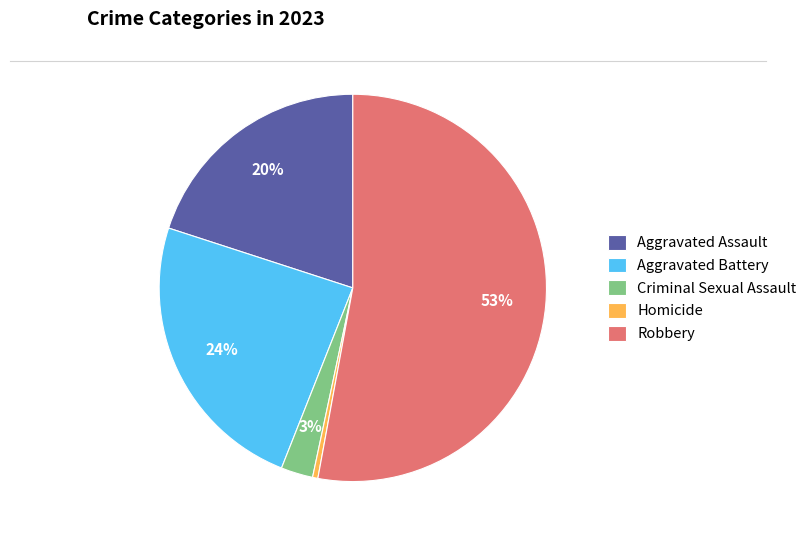

What is the ratio of the value at Aggravated Assault to the value at Homicide?

45.0